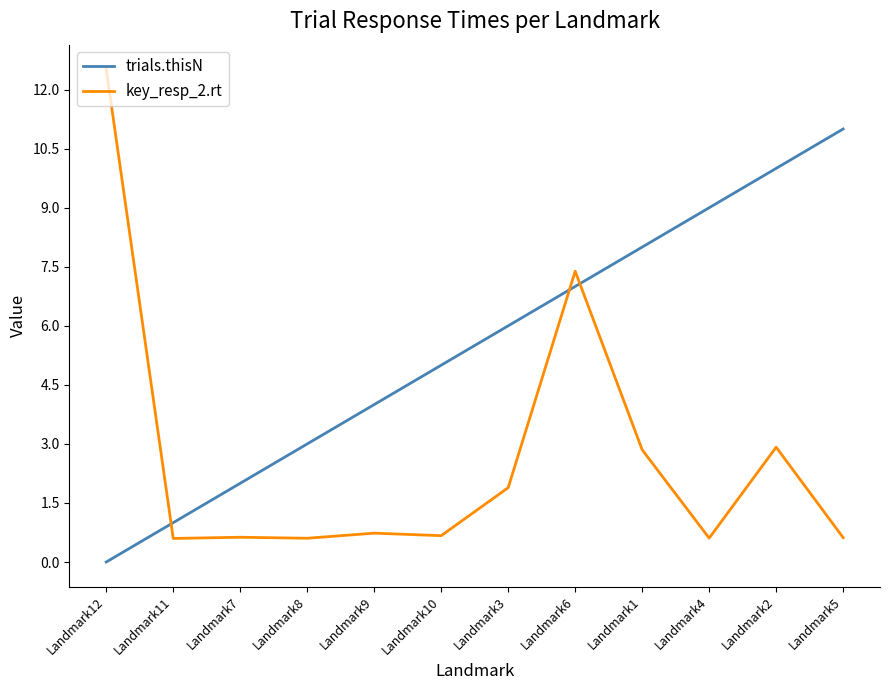

What are all the series names shown in the legend?

trials.thisN, key_resp_2.rt